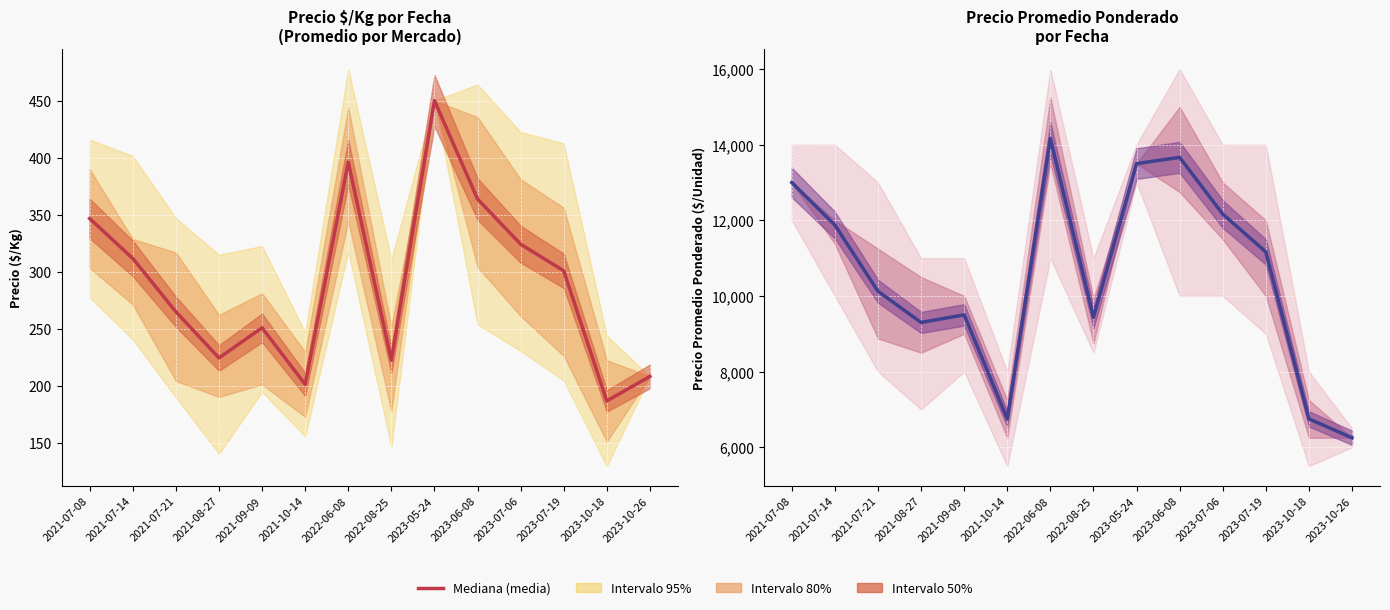

Reading left to right, what are all the values shown in this chart?

13000.0	11875.0	10125.0	9300.0	9500.0	6750.0	14166.7	9437.5	13500.0	13666.7	12166.7	11166.7	6750.0	6250.0